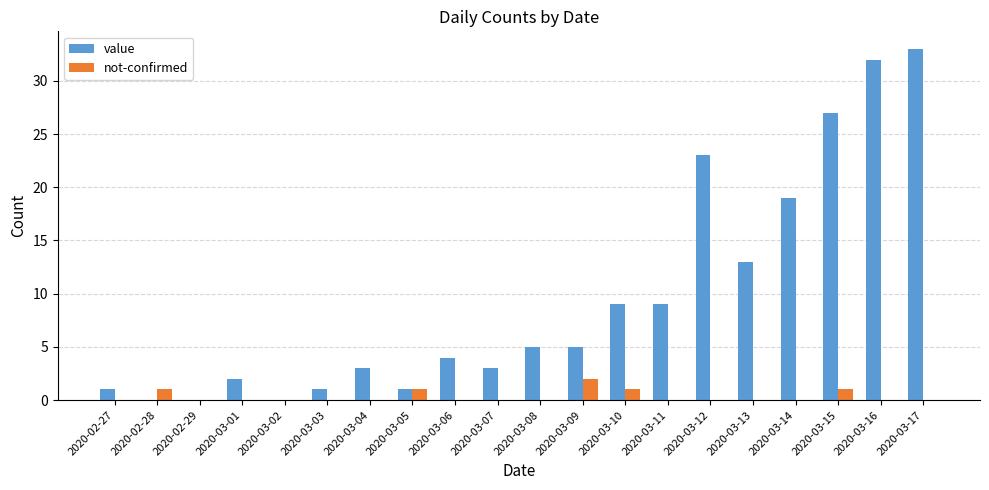

Reading left to right, list all the values displayed in this chart.

value: 1	0	0	2	0	1	3	1	4	3	5	5	9	9	23	13	19	27	32	33
not-confirmed: 0	1	0	0	0	0	0	1	0	0	0	2	1	0	0	0	0	1	0	0